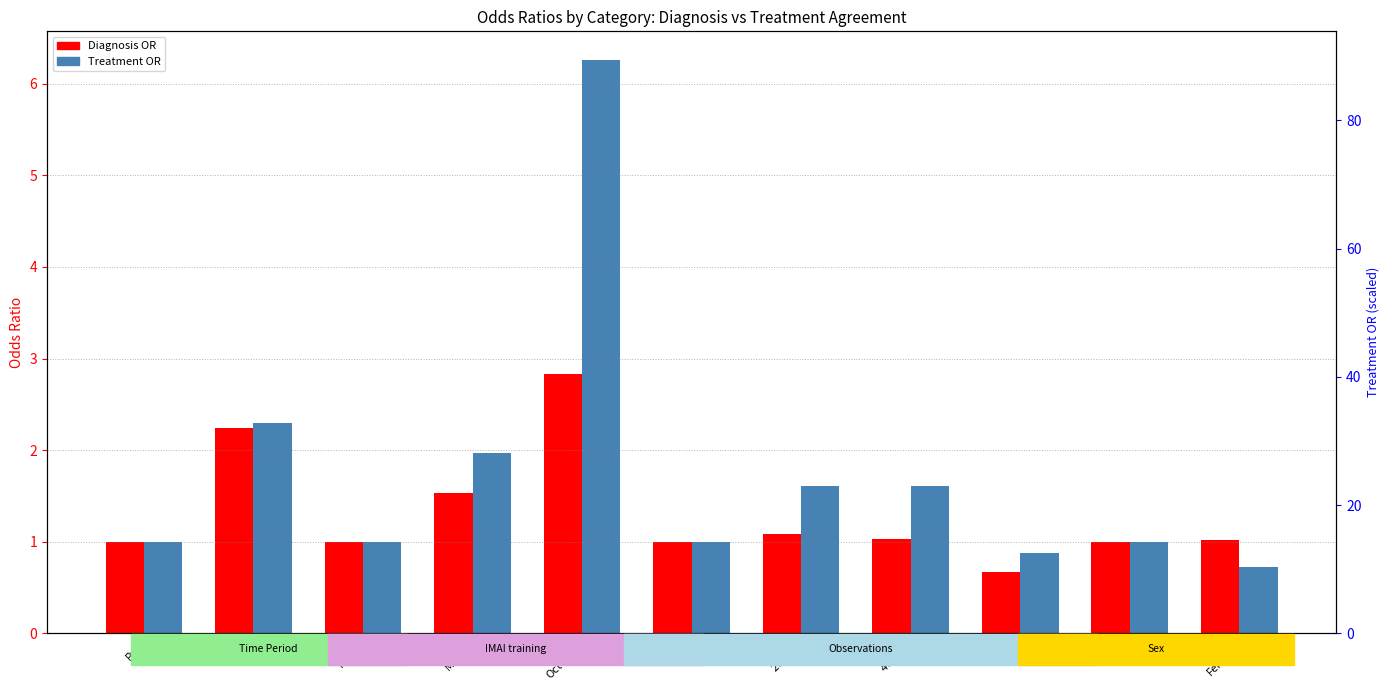

What is the sum of all Diagnosis OR values?

14.4